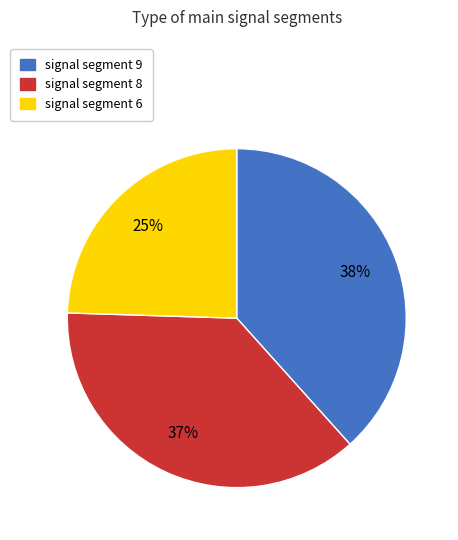

Rank the categories by value from lowest to highest.

signal segment 6, signal segment 8, signal segment 9